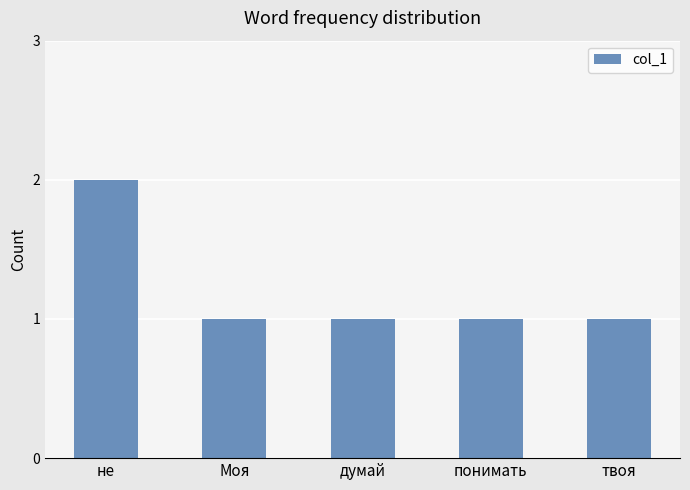

What is the average value?

1